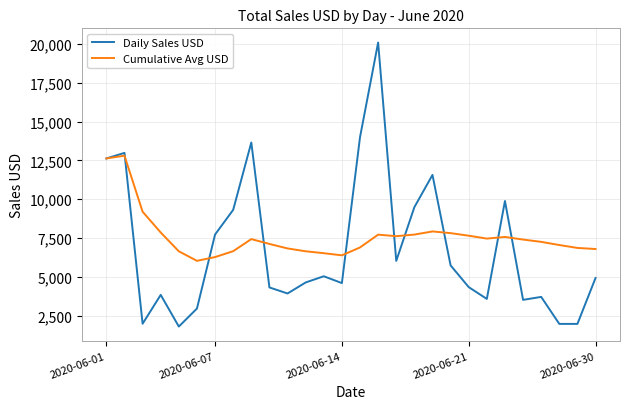

Which series has the largest range (max minus min)?

Daily Sales USD